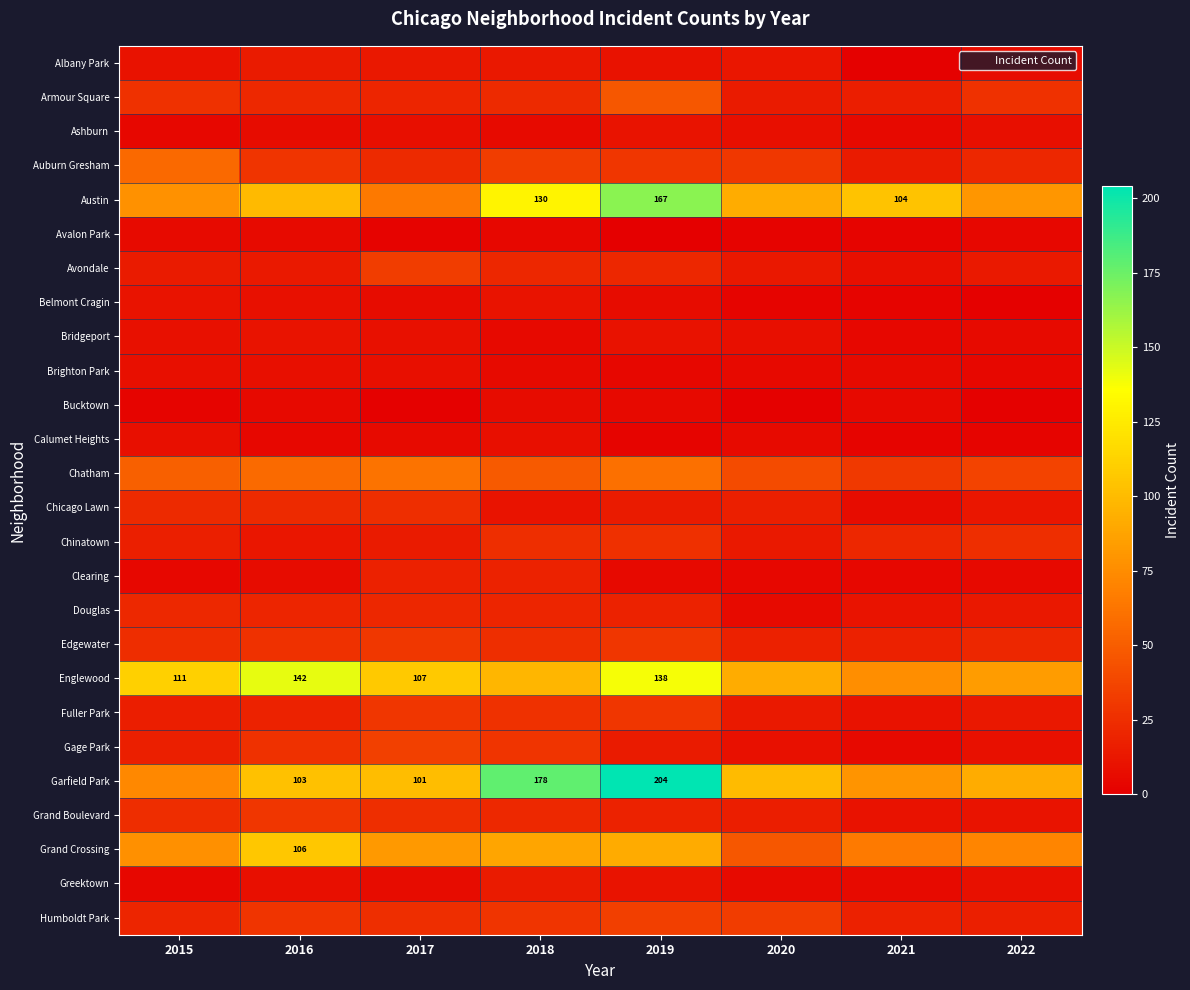

What is the difference between the second highest and second lowest values in the Chatham series?

24